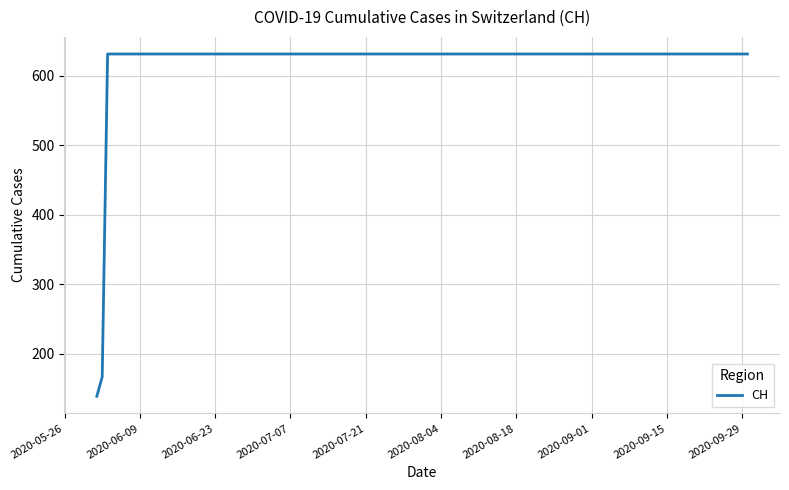

How many values are below 631?

2